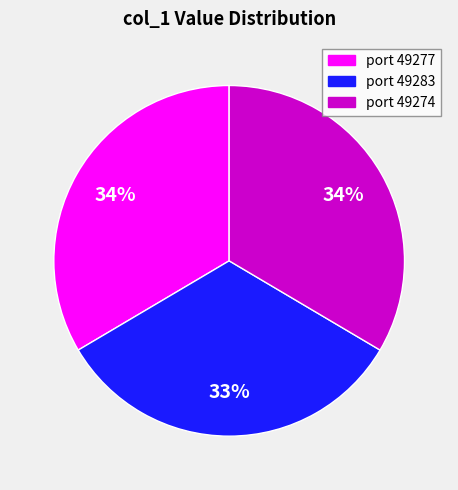

Is there any slice that represents more than half of the pie?

No